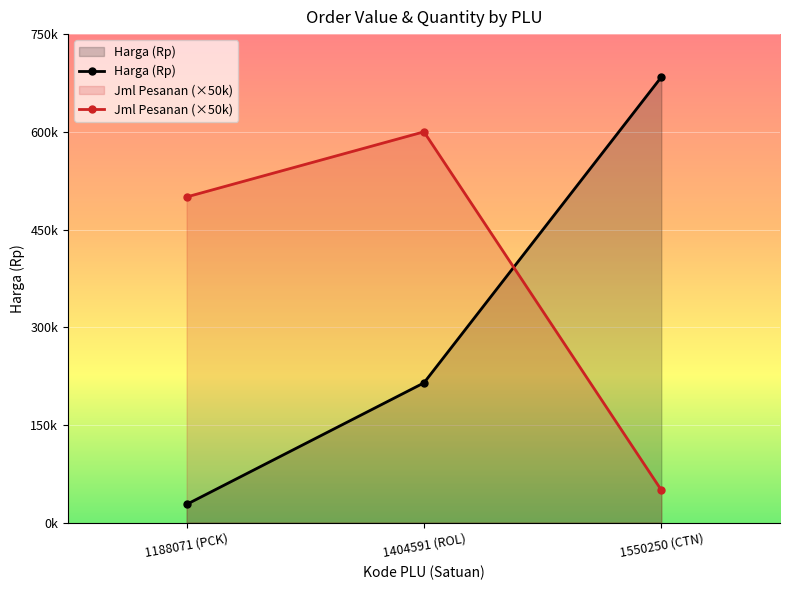

Which series has the largest total across all categories?

Jml Pesanan (×50k)